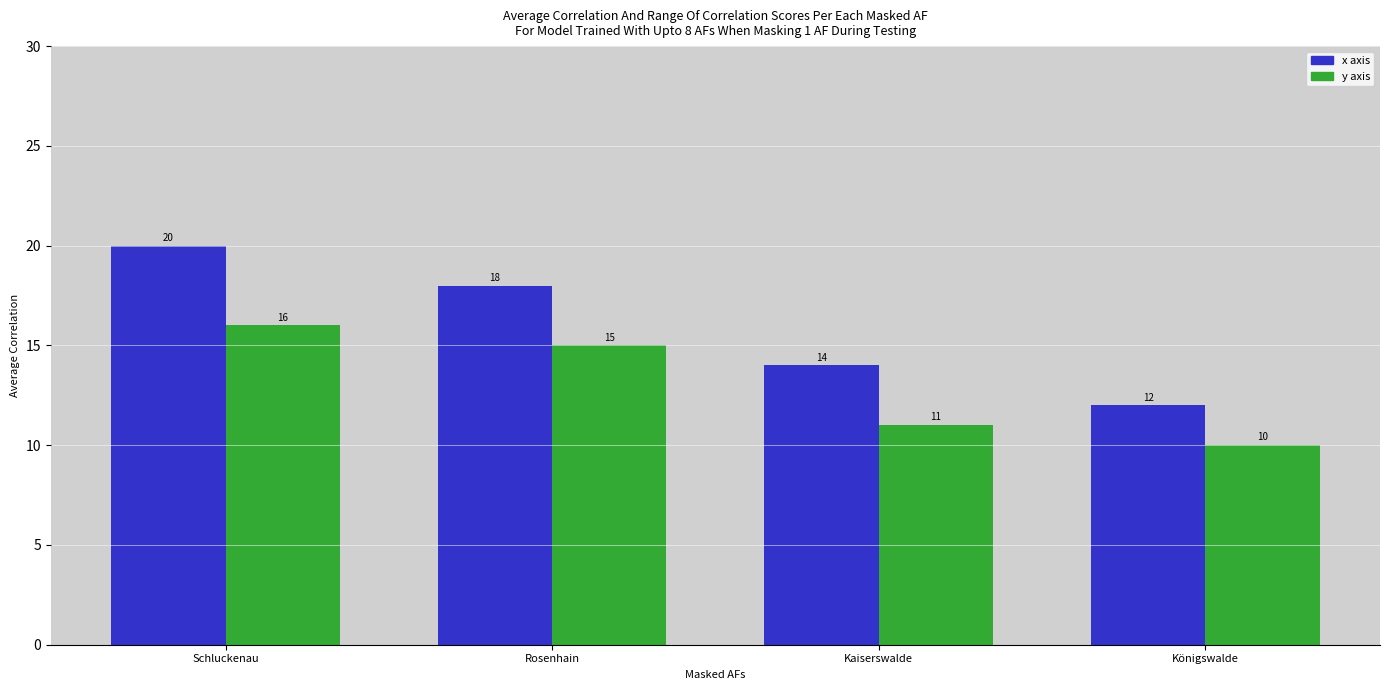

At which label does y axis reach its peak?

Schluckenau